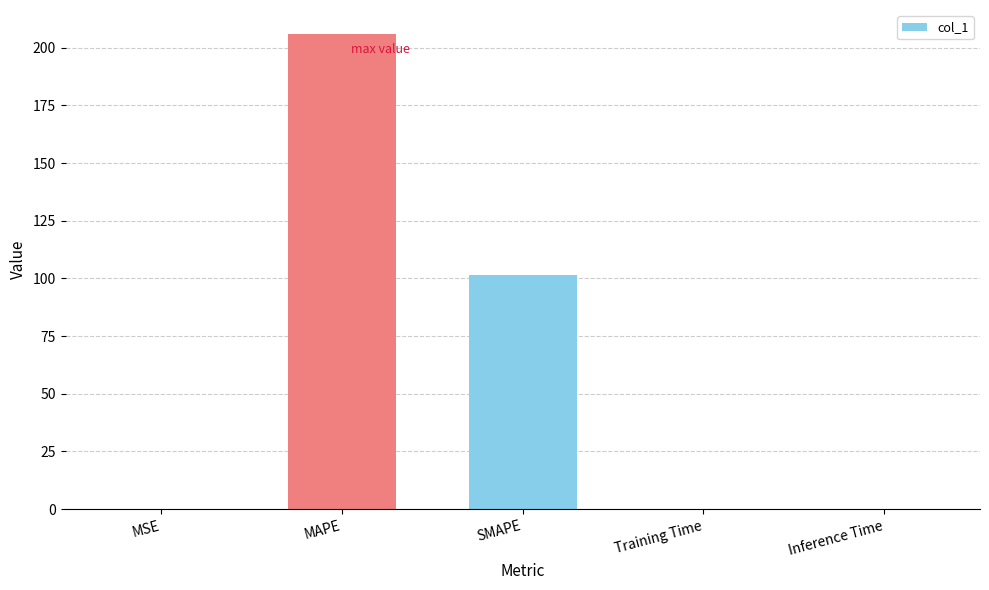

What is the change in value from SMAPE to Training Time?

-101.5